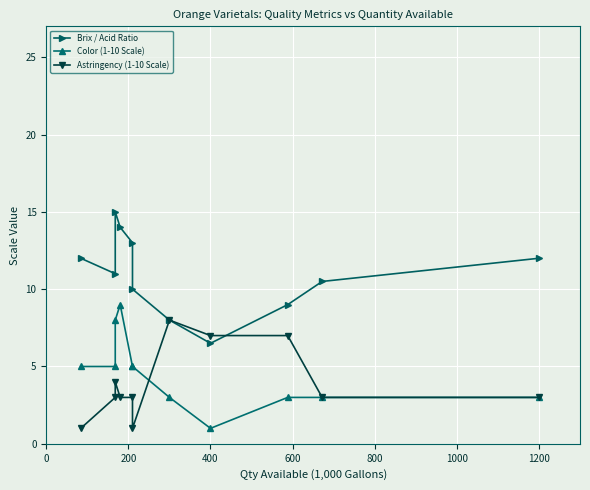

What are all the series names shown in the legend?

Brix / Acid Ratio, Color (1-10 Scale), Astringency (1-10 Scale)